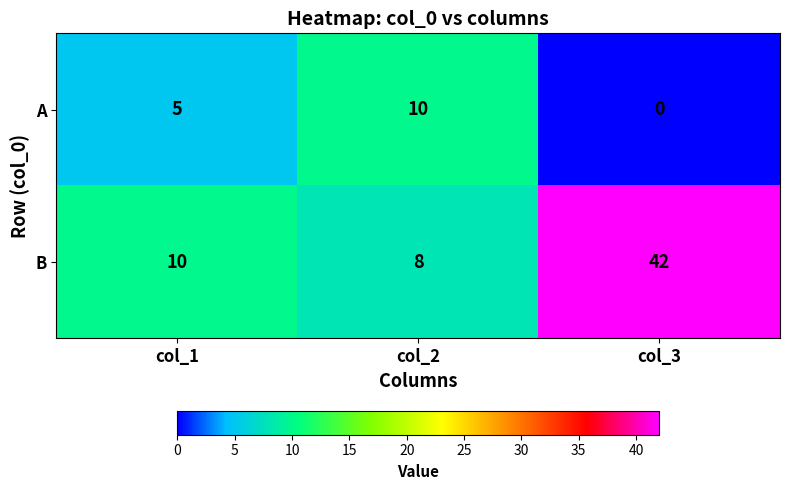

Rank the series by their average value, from highest to lowest.

B, A